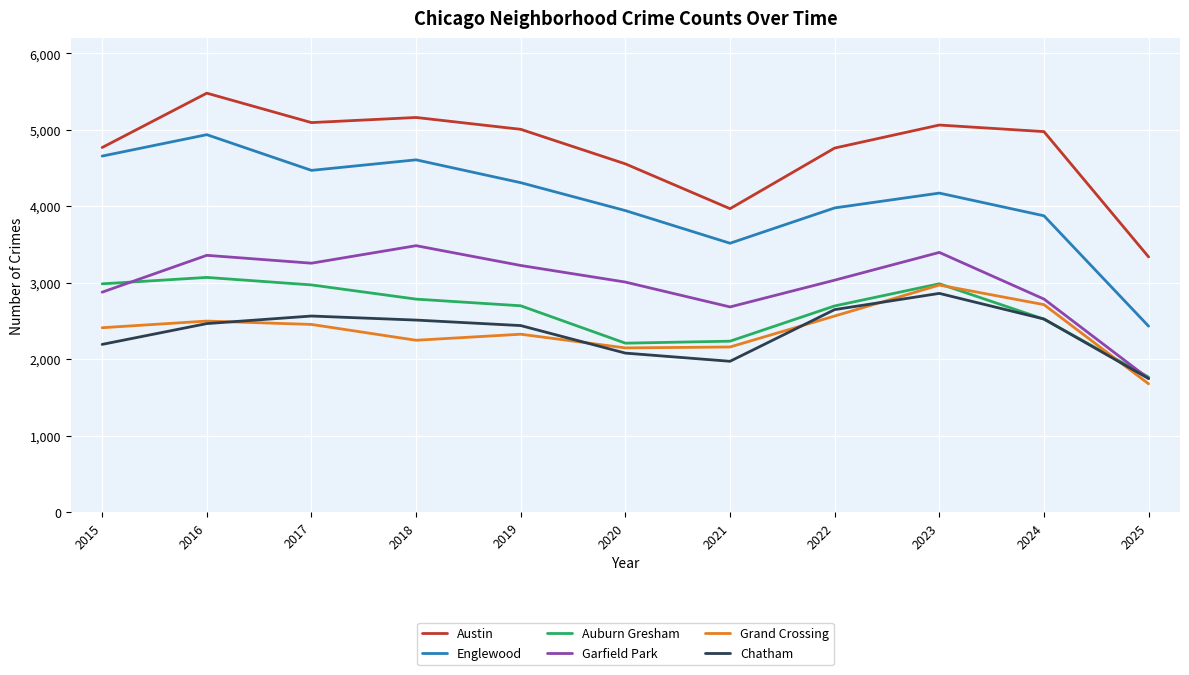

What is the smallest value displayed?

1679